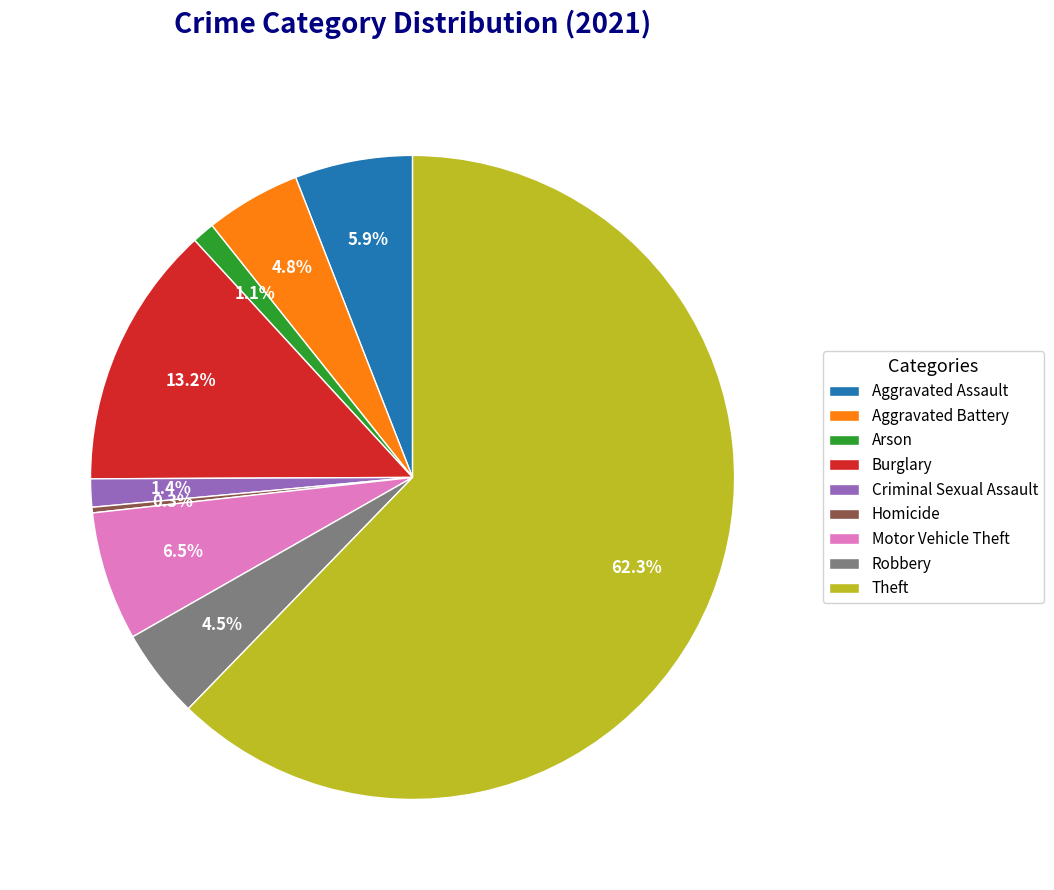

Between Homicide and Robbery, which is larger?

Robbery